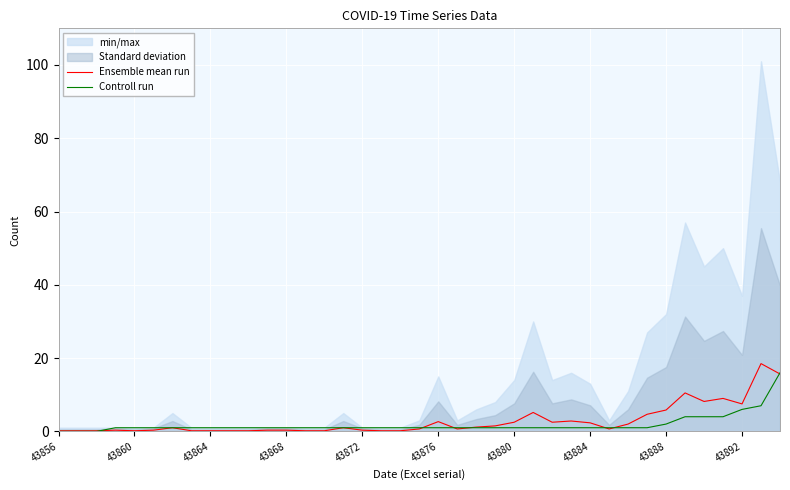

At which category is the sum across all series the highest?

38